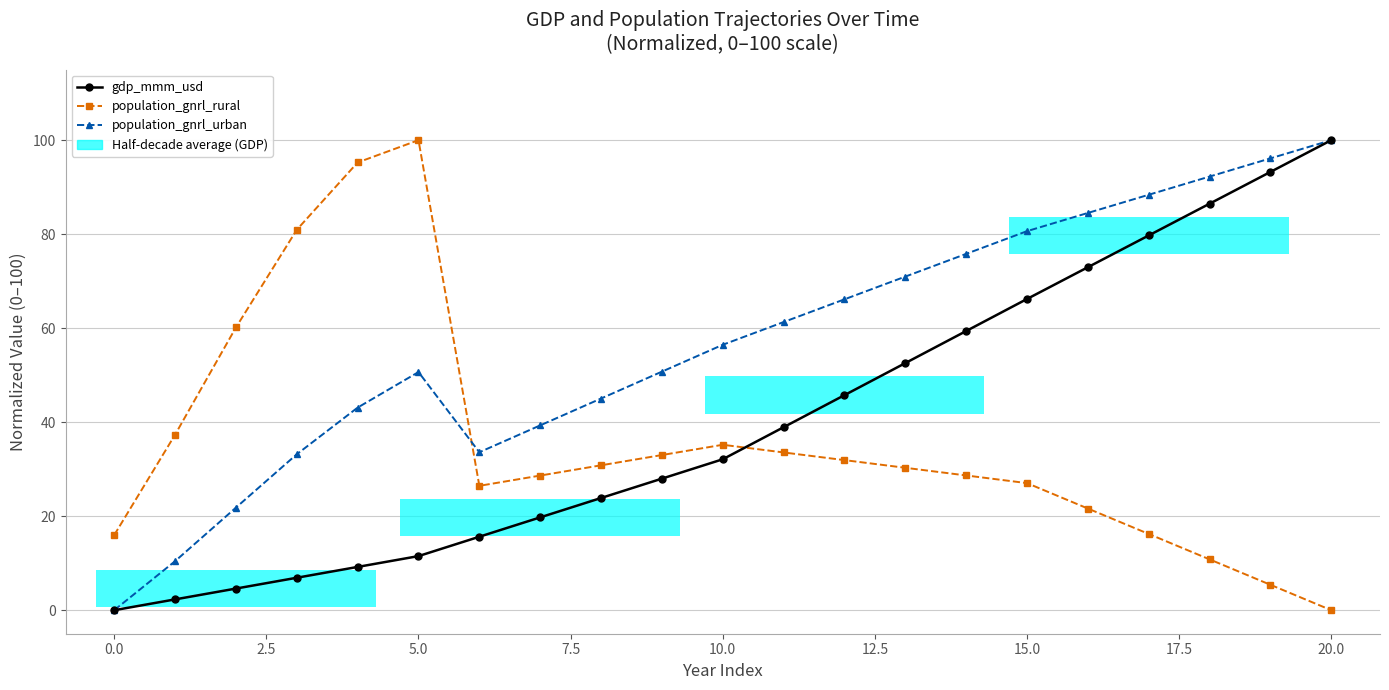

Reading left to right, list all the values displayed in this chart.

gdp_mmm_usd: 0.0	2.3	4.6	6.9	9.2	11.5	15.6	19.8	23.9	28.0	32.1	38.9	45.8	52.6	59.4	66.2	73.0	79.7	86.5	93.2	100.0
population_gnrl_rural: 16.0	37.3	60.1	80.9	95.2	100.0	26.5	28.6	30.8	33.0	35.2	33.6	31.9	30.3	28.7	27.0	21.6	16.2	10.8	5.4	0.0
population_gnrl_urban: 0.0	10.4	21.8	33.2	43.1	50.7	33.6	39.3	45.0	50.8	56.5	61.3	66.1	71.0	75.8	80.6	84.5	88.4	92.3	96.1	100.0